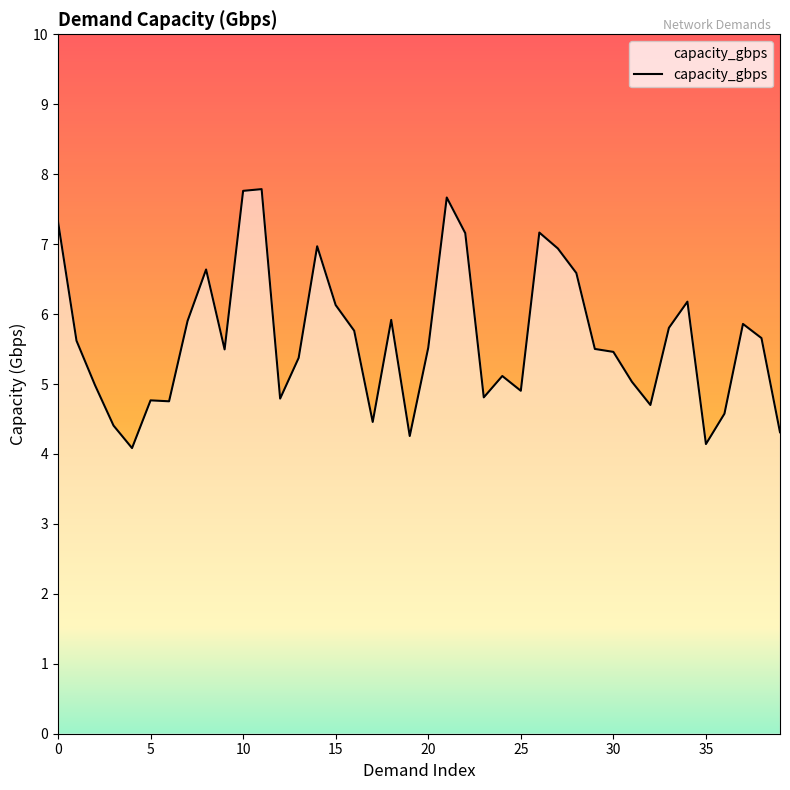

What is the difference between the maximum and minimum values?

3.7